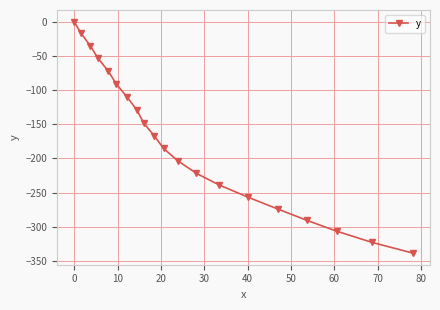

What is the value of the 20th point from the left?

-338.3